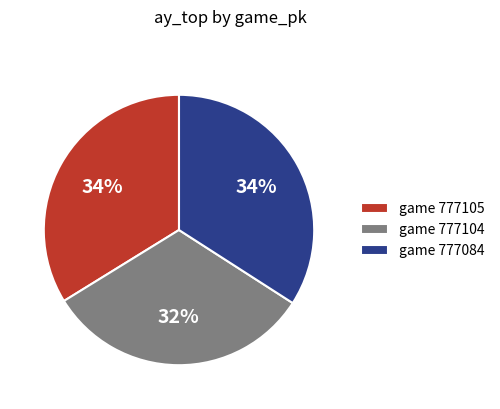

To the nearest percent, what is the difference between the largest and smallest slice percentages?

2%